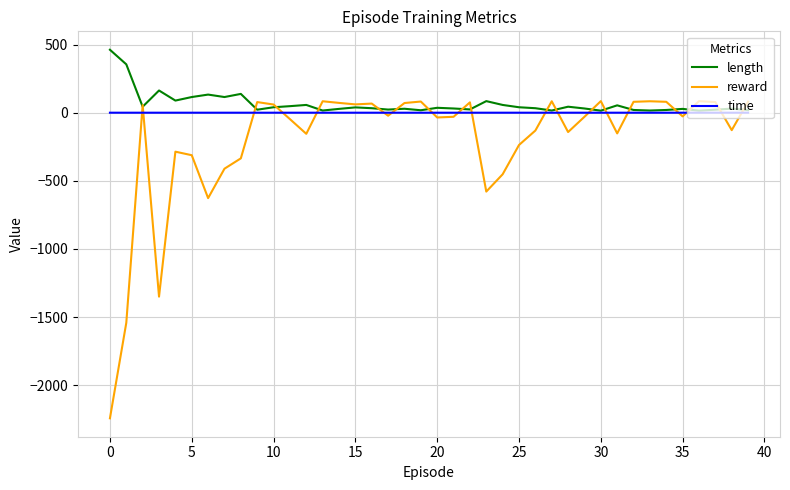

What is the minimum value shown in the chart?

-2243.0